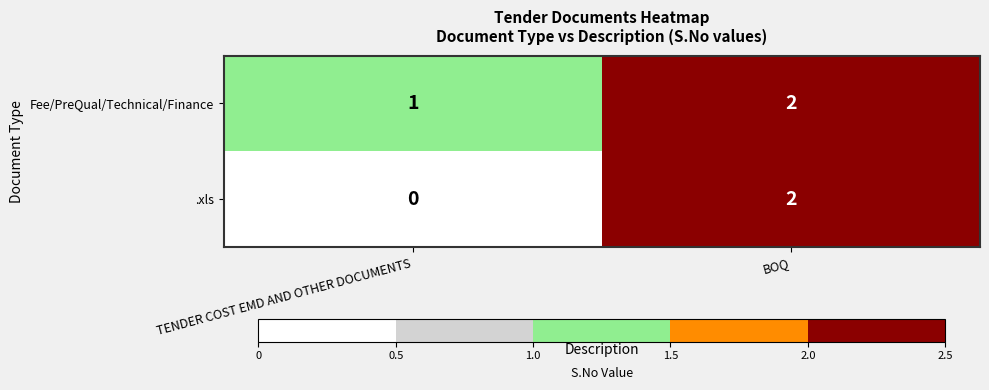

Reading left to right, what are all the values shown in this chart?

Fee/PreQual/Technical/Finance: TENDER COST EMD AND OTHER DOCUMENTS=1	BOQ=2
.xls: TENDER COST EMD AND OTHER DOCUMENTS=0	BOQ=2